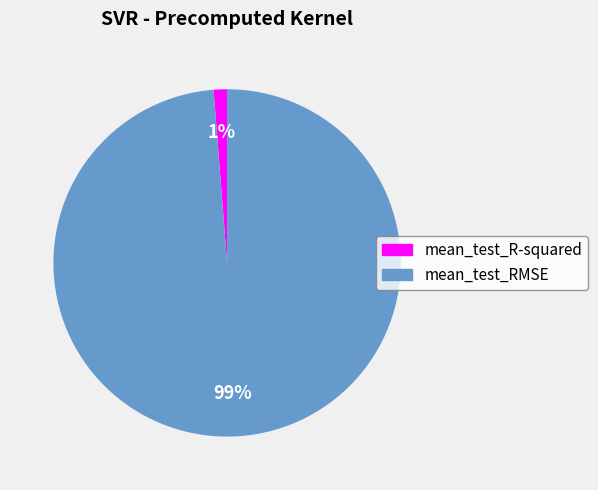

Combined, do mean_test_R-squared and mean_test_RMSE account for over 50%?

Yes